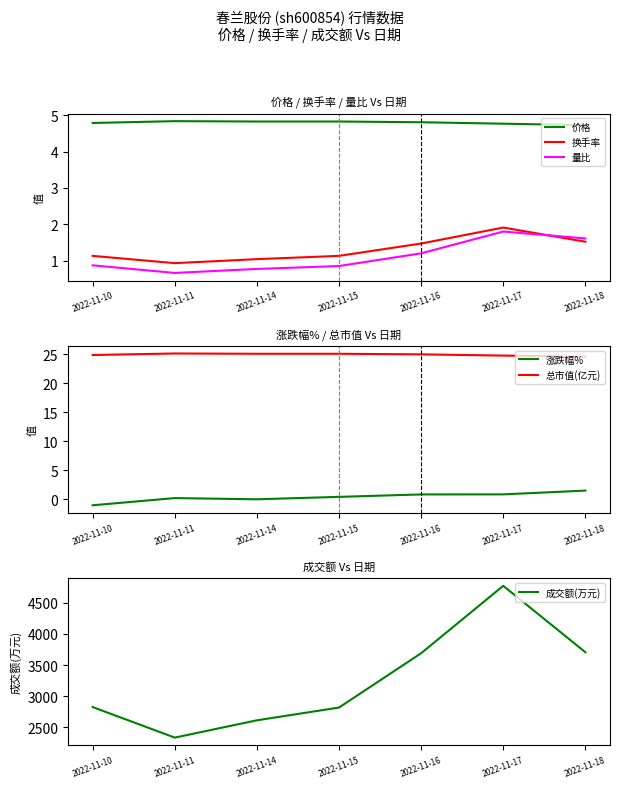

What is the total value across all series at 2022-11-15?

2849.3